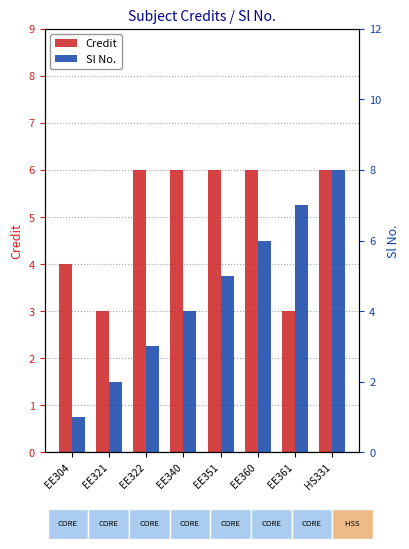

How many data points in Sl No. are less than 5?

4